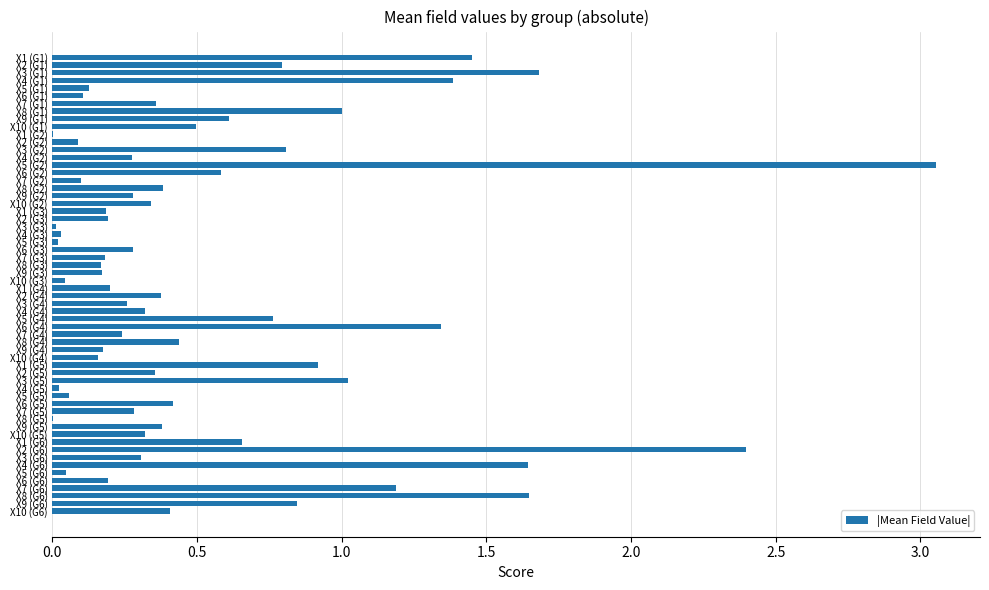

The chart shows a value of 1.8 at X5 (G2). True or false?

False